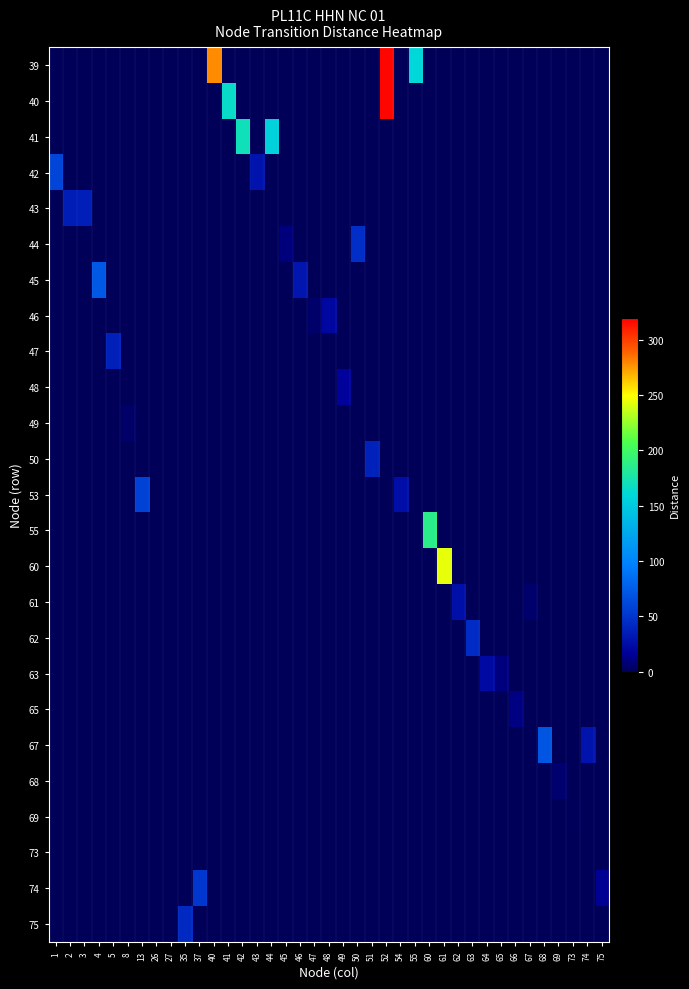

What is the greatest value displayed?

318.0